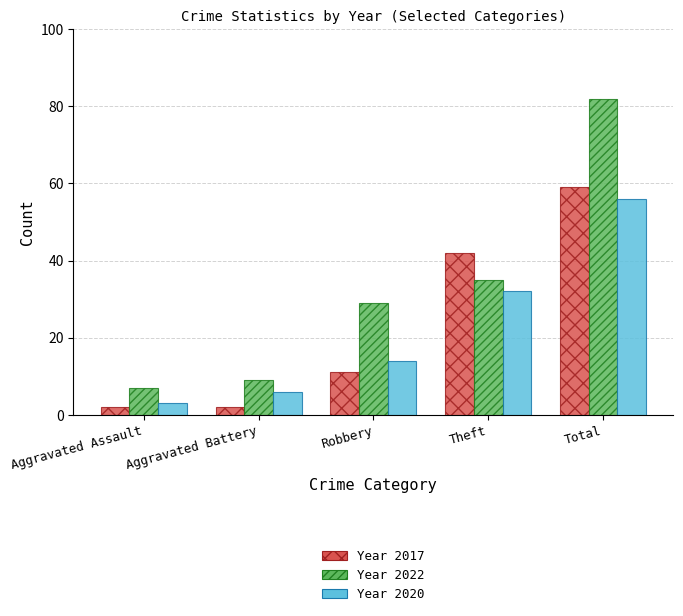

At which category does the chart reach its peak across all series?

Total